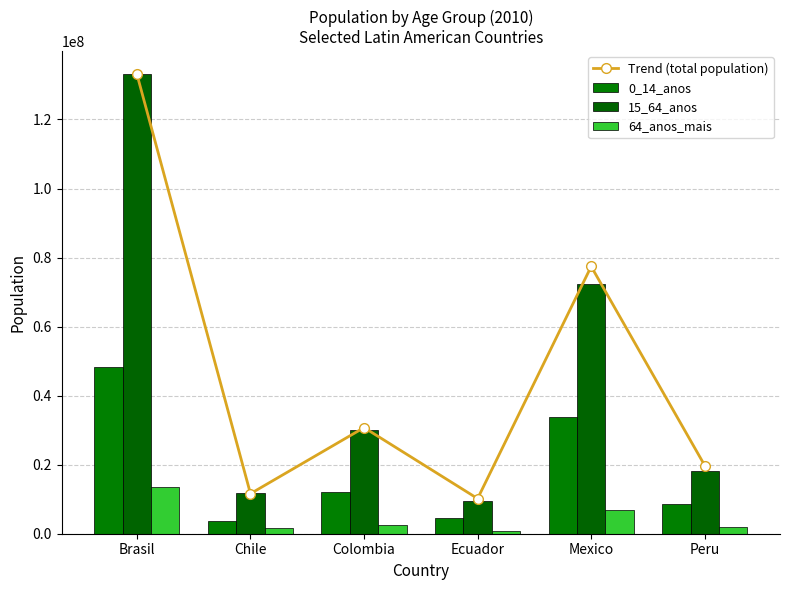

Reading left to right, transcribe all the data shown in this chart.

Trend (total population): Brasil=133131500.2	Chile=11600771.0	Colombia=30745017.2	Ecuador=10178379.2	Mexico=77419049.6	Peru=19757871.0
0_14_anos: Brasil=48214876.0	Chile=3646247.6	Colombia=12205330.9	Ecuador=4640888.1	Mexico=33860921.8	Peru=8621301.1
15_64_anos: Brasil=133131500.2	Chile=11666973.9	Colombia=30119679.6	Ecuador=9377096.2	Mexico=72434504.5	Peru=18222689.6
64_anos_mais: Brasil=13461203.8	Chile=1661860.5	Colombia=2663308.5	Ecuador=875751.7	Mexico=6989691.8	Peru=2067146.3